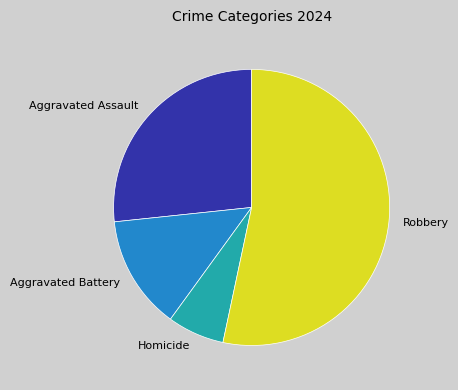

What is the ratio of the value at Homicide to the value at Aggravated Battery?

0.5